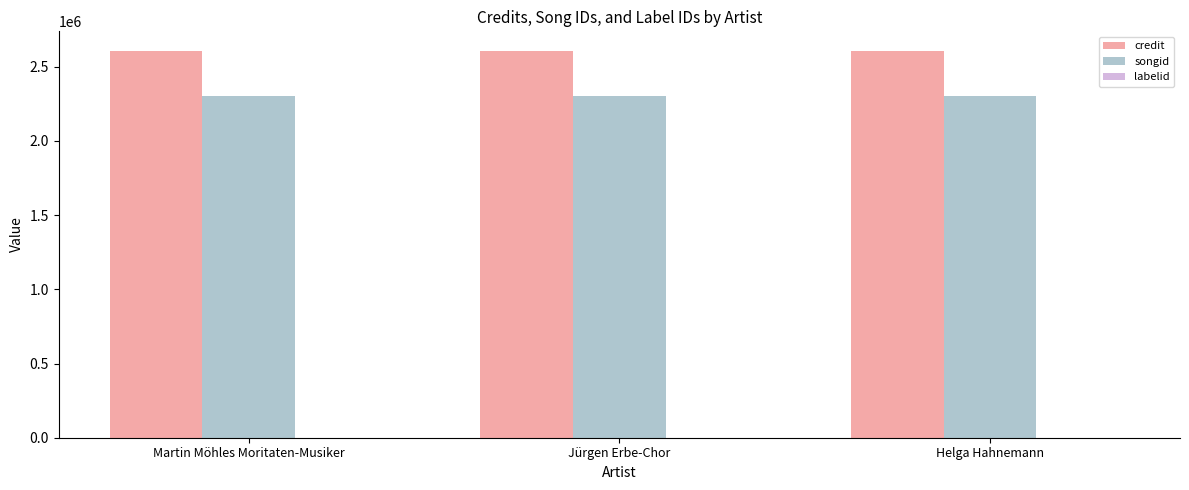

Which series has the largest total across all categories?

credit